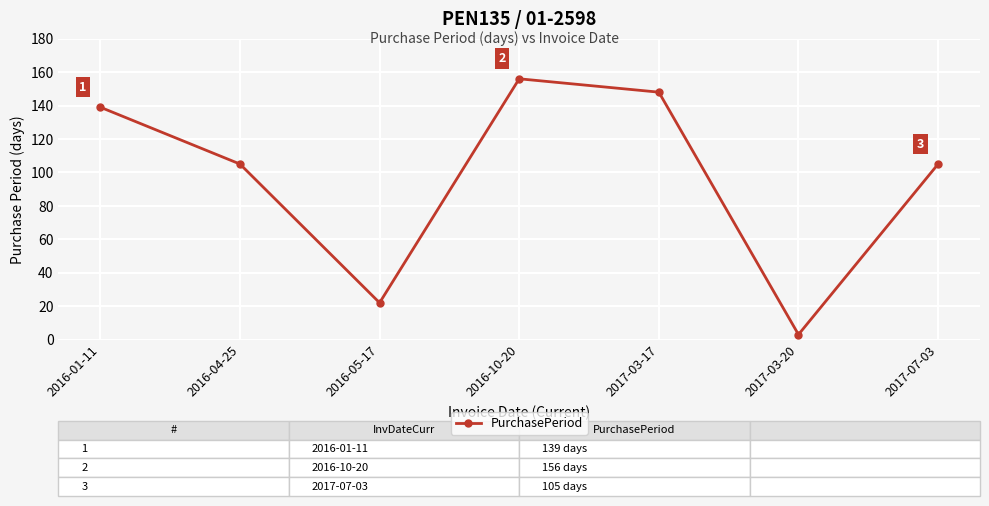

What is the greatest value displayed?

156